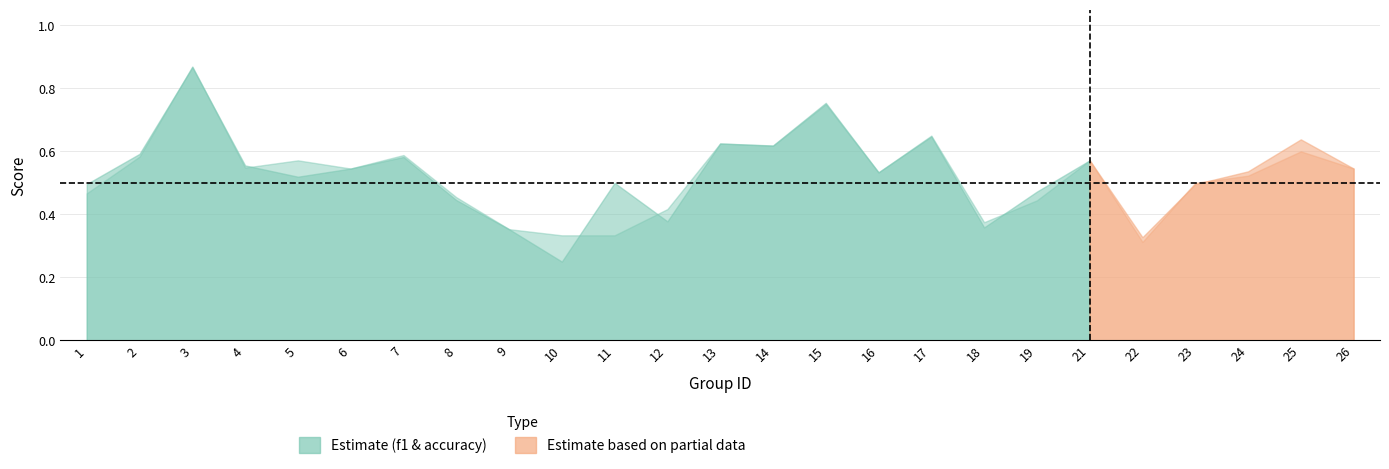

What is the lowest value of the f1 series?

0.2